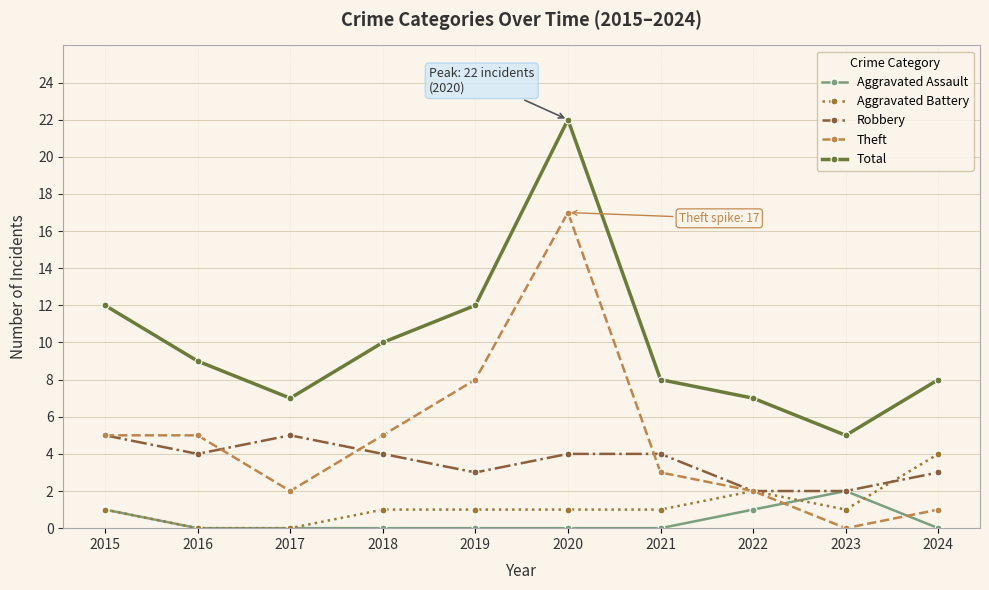

What is the difference between the Theft values at 2022 and 2020?

15